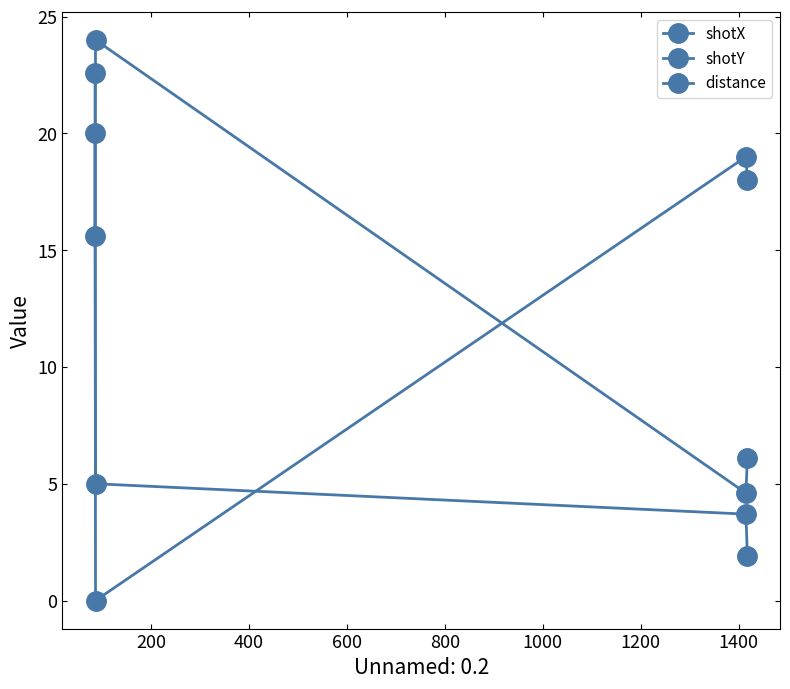

True or false: shotX and shotY cross at least once.

True